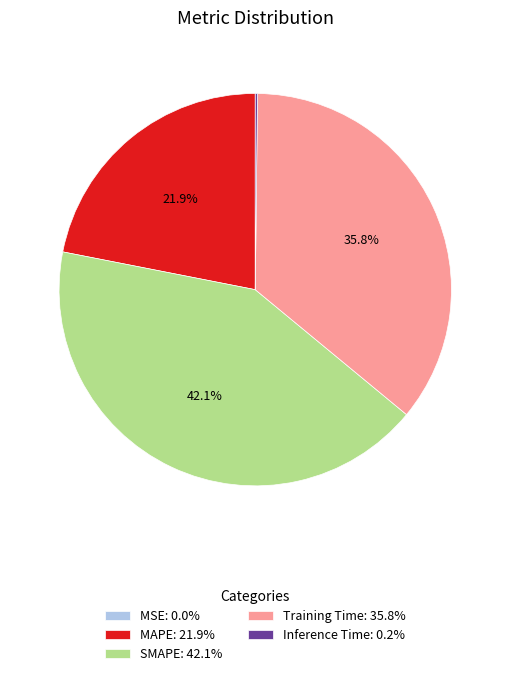

Which has a higher value, SMAPE: 42.1% or MAPE: 21.9%?

SMAPE: 42.1%